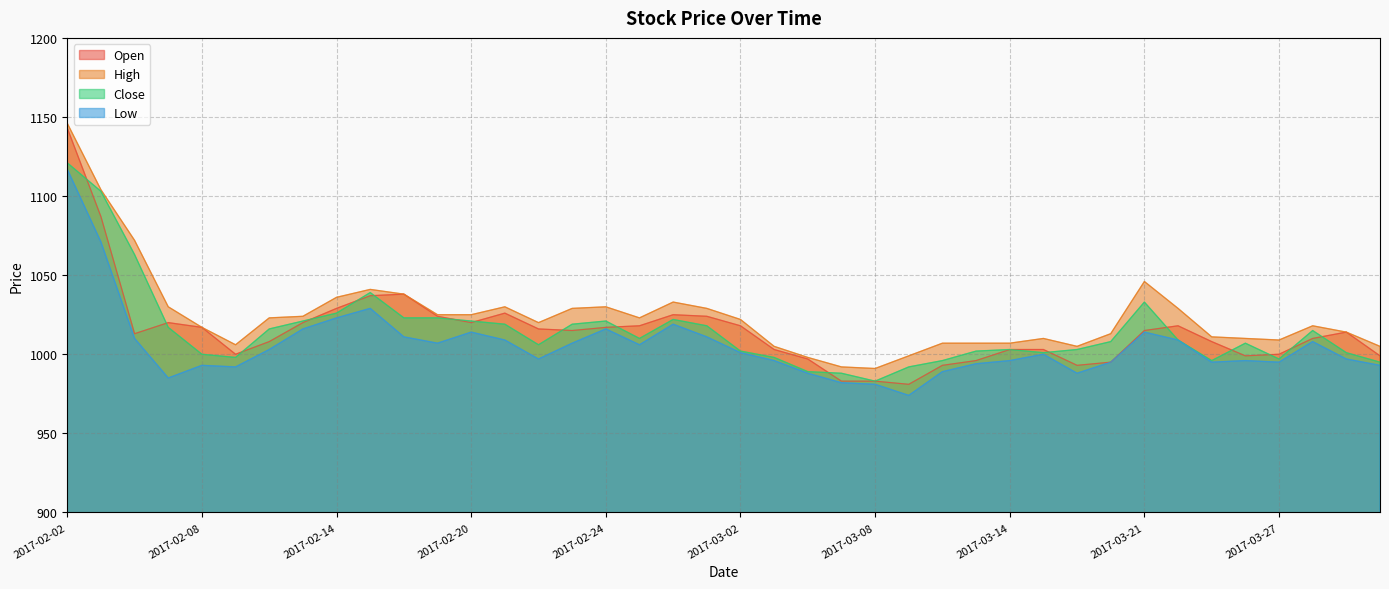

What is the total value across all series at 2017-02-08?

4027